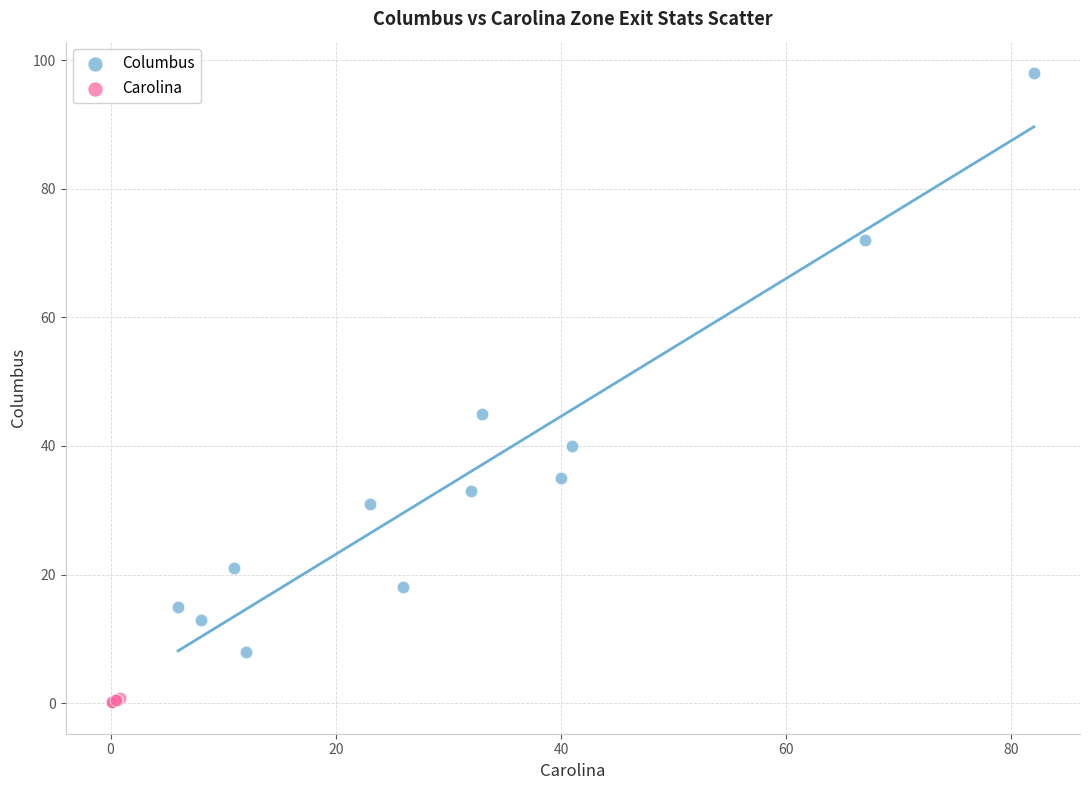

Which series has the widest spread of Y values?

Columbus